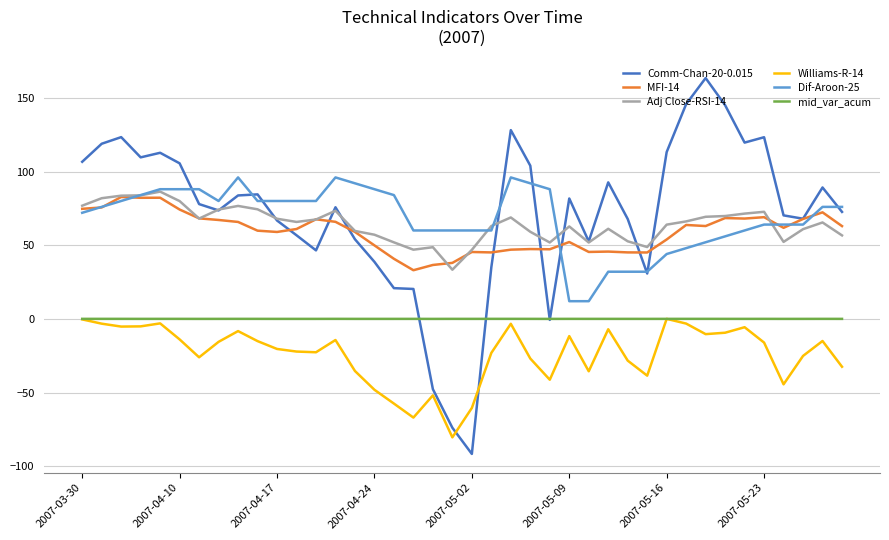

What is the minimum value shown in the chart?

-91.7